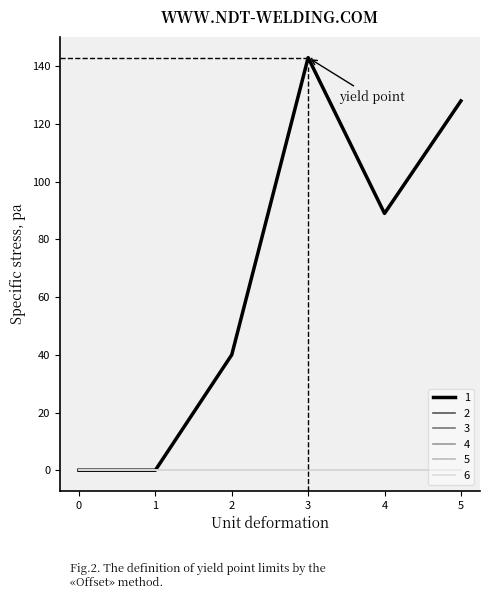

List the series in order of their peak value, highest first.

1, 2, 3, 4, 5, 6